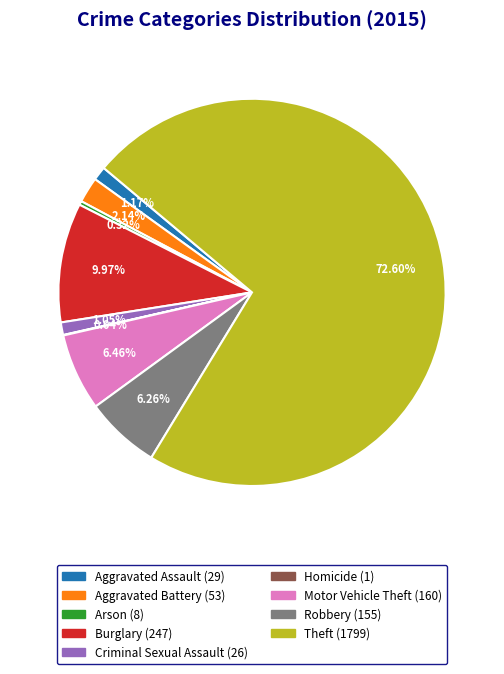

What percentage is the Criminal Sexual Assault slice, to the nearest percent?

1%